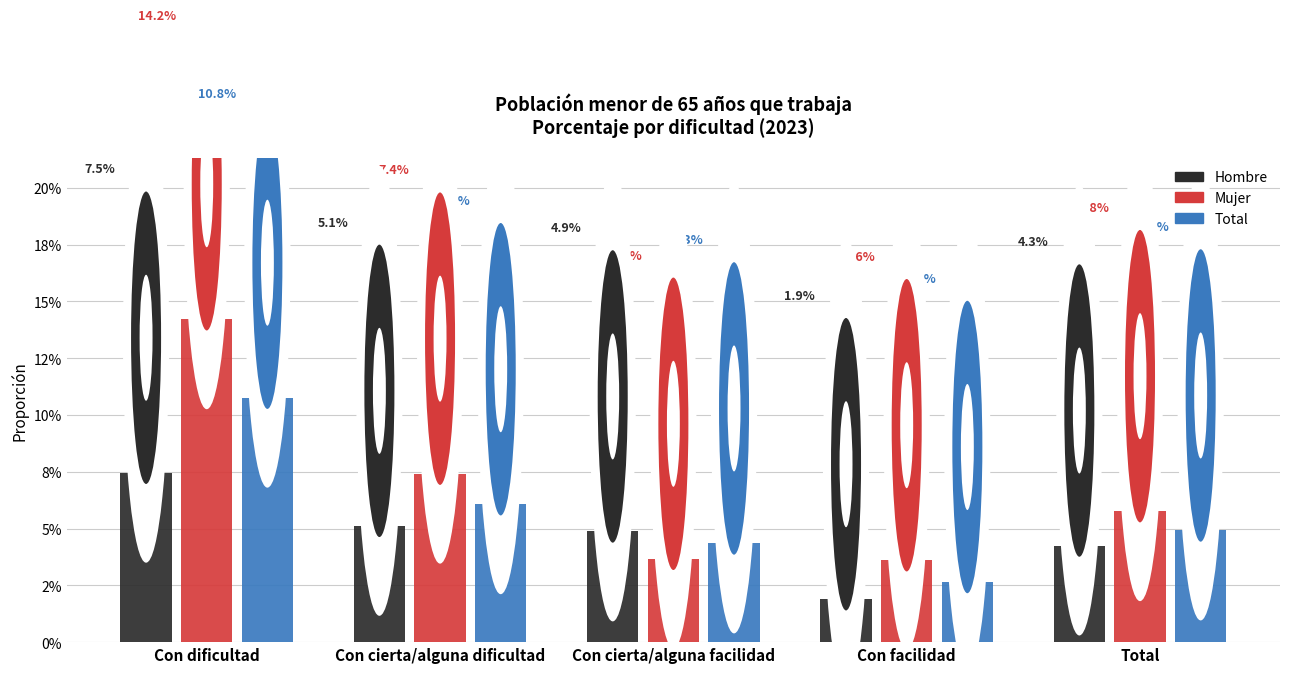

What are all the series names shown in the legend?

Hombre, Mujer, Total